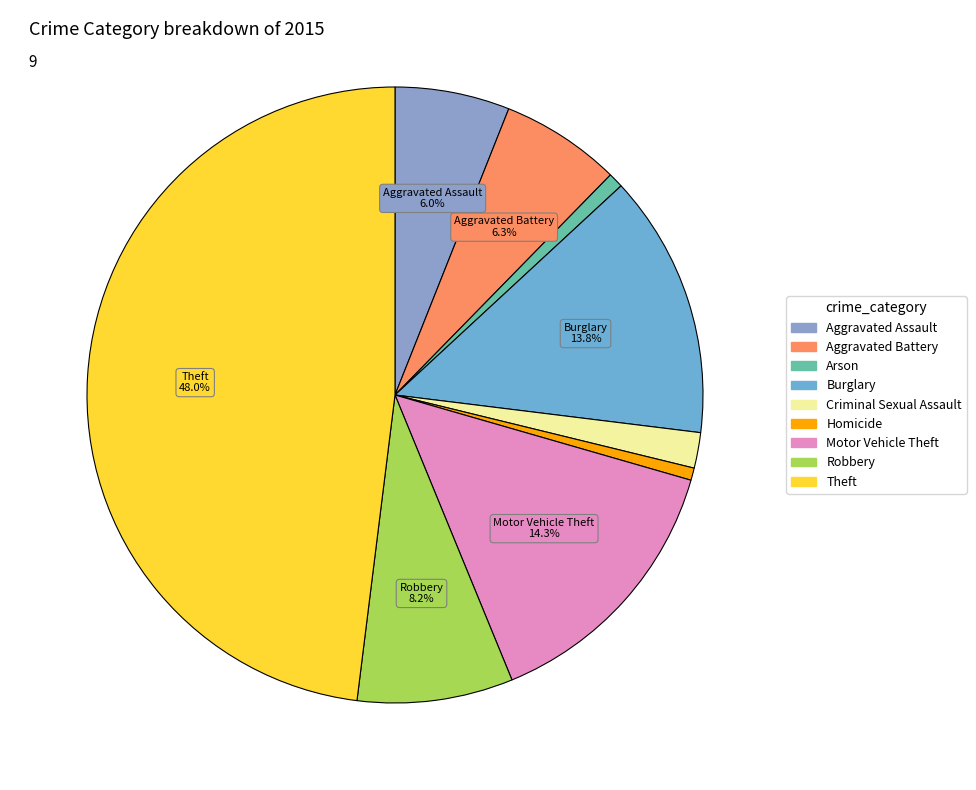

Approximately how many times larger is the value at Theft compared to Robbery?

5.9